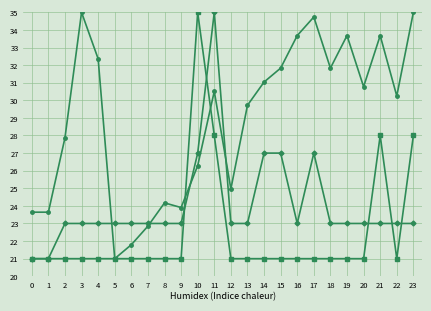

What is the maximum value shown in the chart?

35.0